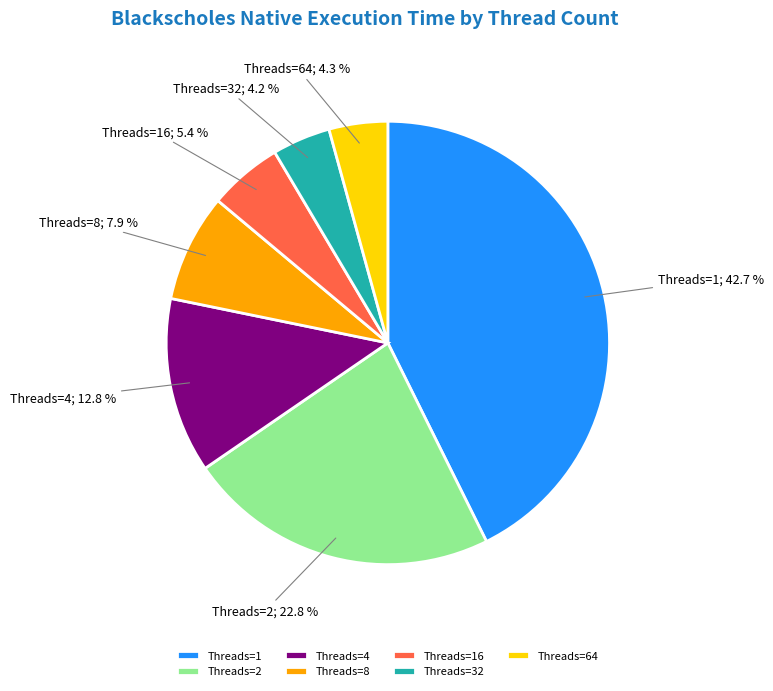

Which has a higher value, Threads=1 or Threads=16?

Threads=1